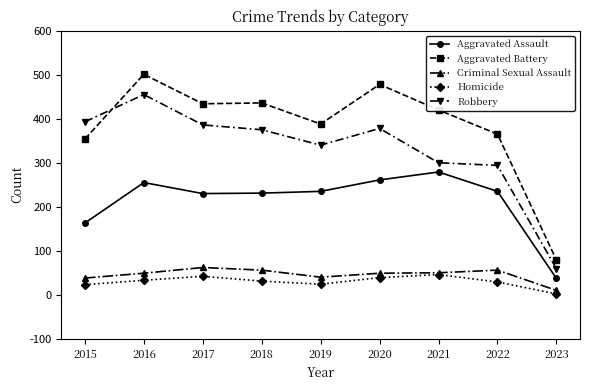

Is it true that Homicide equals 42 at 2017?

True